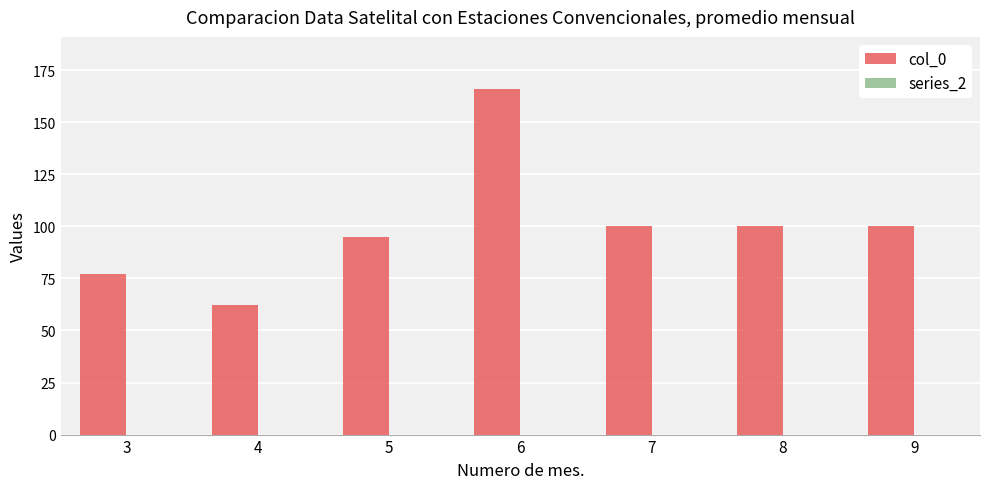

What is the ratio of the value at 7 to the value at 5?

1.1